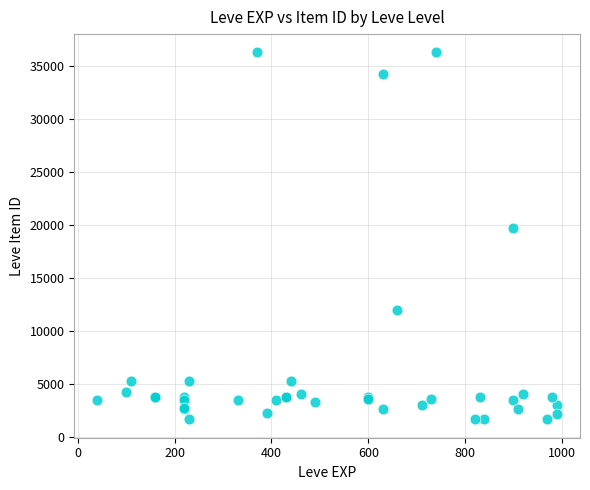

What Y value in the scatter plot is closest to 18967?

19744